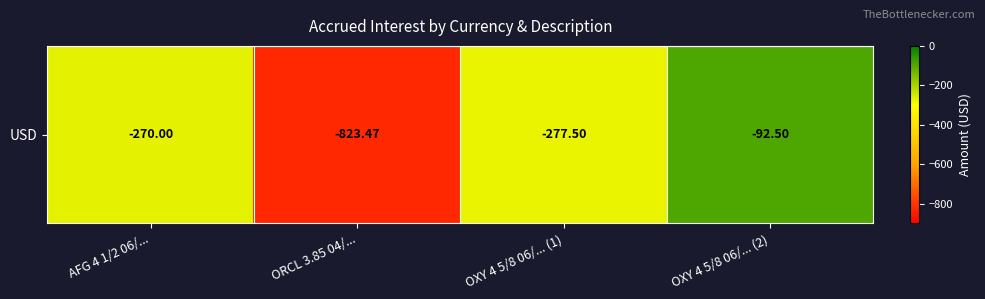

The value at OXY 4 5/8 06/... (2) is -45.6. True or false?

False